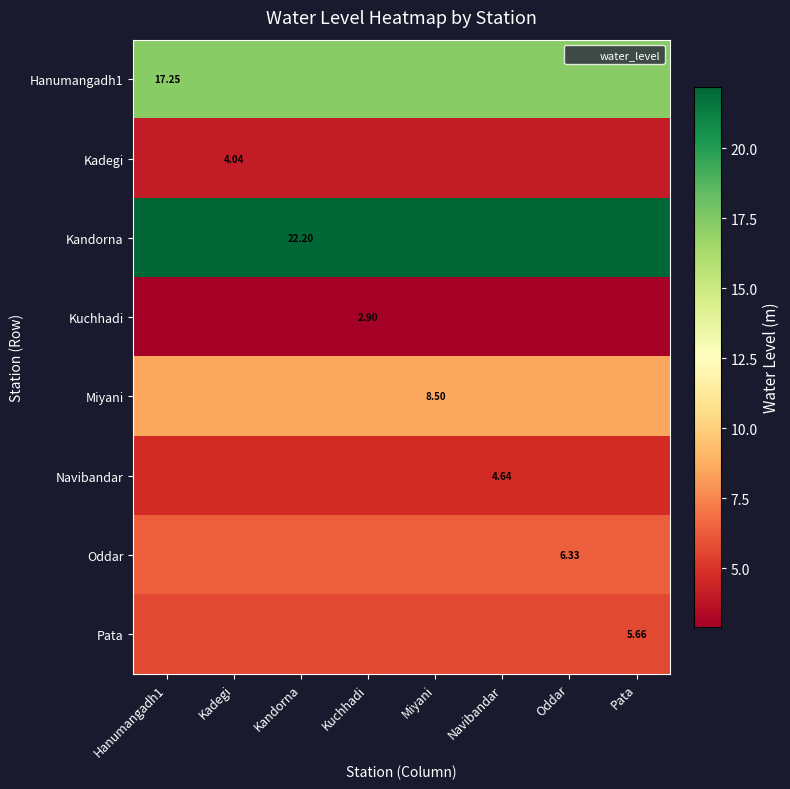

What is the lowest value of the Miyani series?

8.5